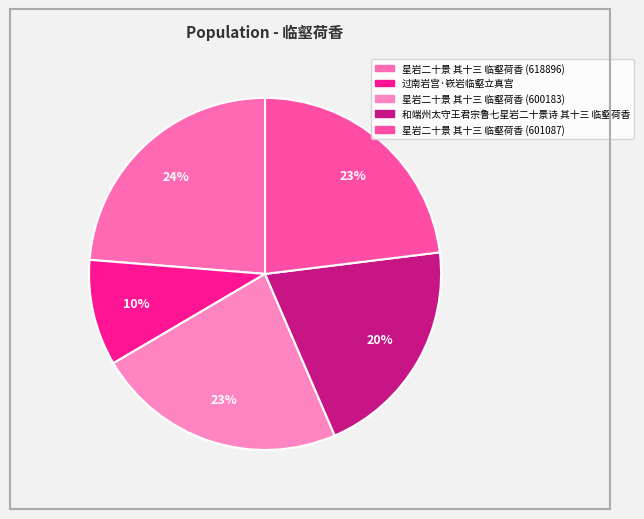

What is the smallest slice in the pie chart?

过南岩宫·嵚岩临壑立真宫